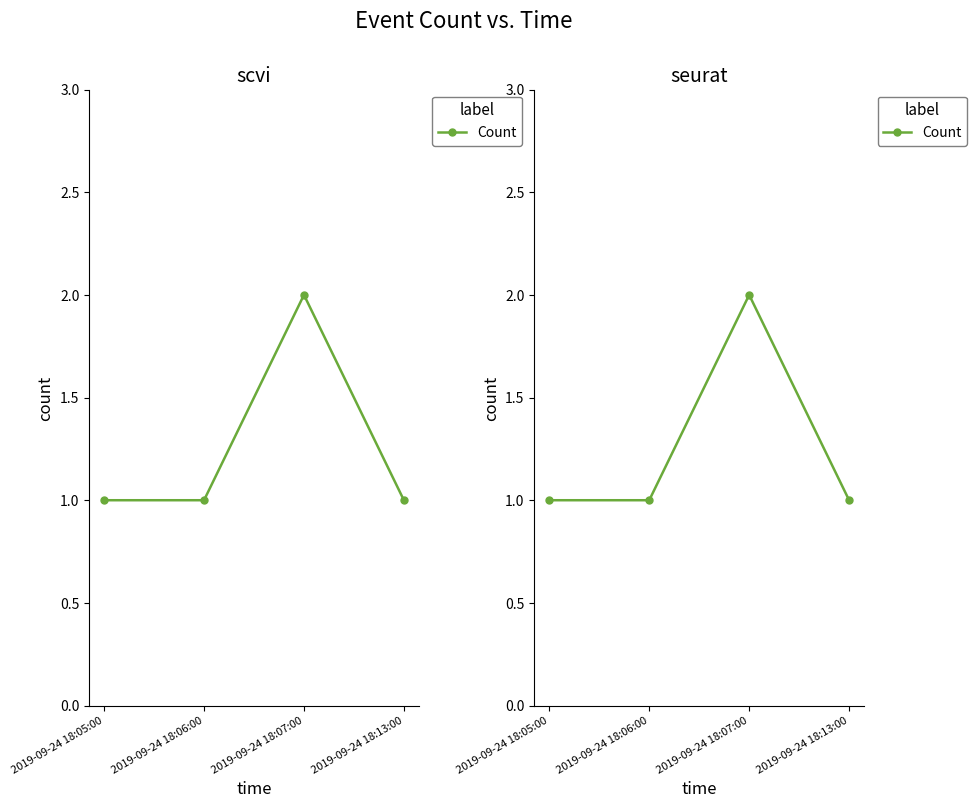

Reading left to right, transcribe all the data shown in this chart.

2019-09-24 18:05:00=1	2019-09-24 18:06:00=1	2019-09-24 18:07:00=2	2019-09-24 18:13:00=1